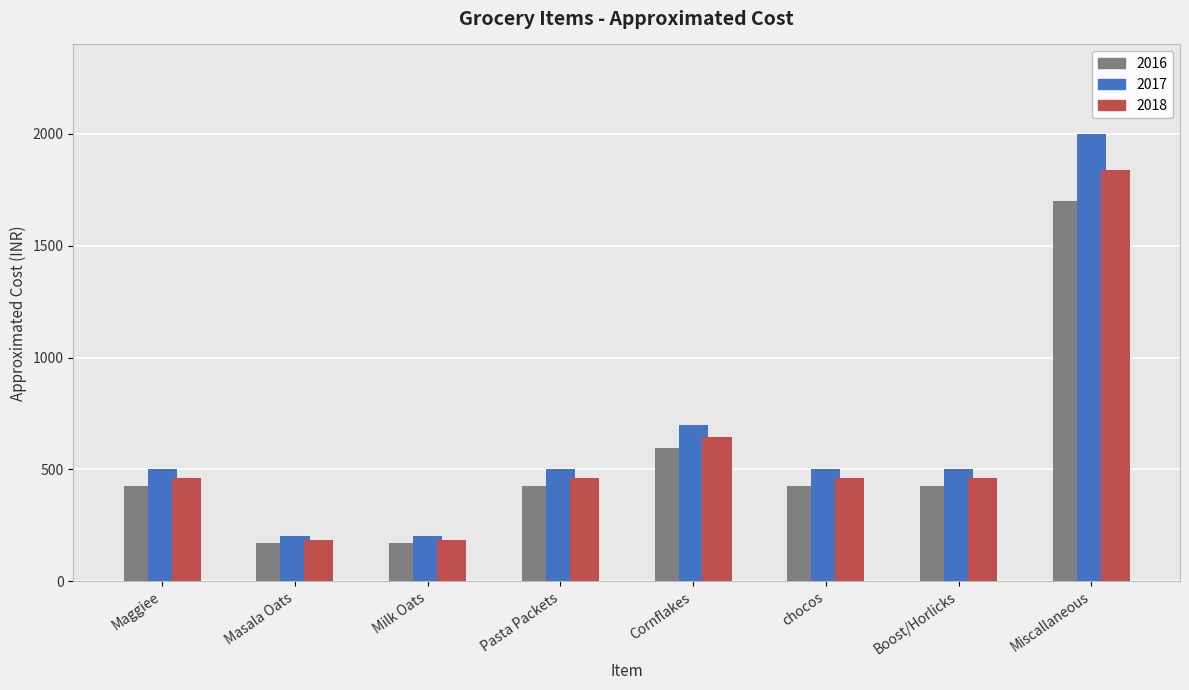

What is the maximum value shown in the chart?

2000